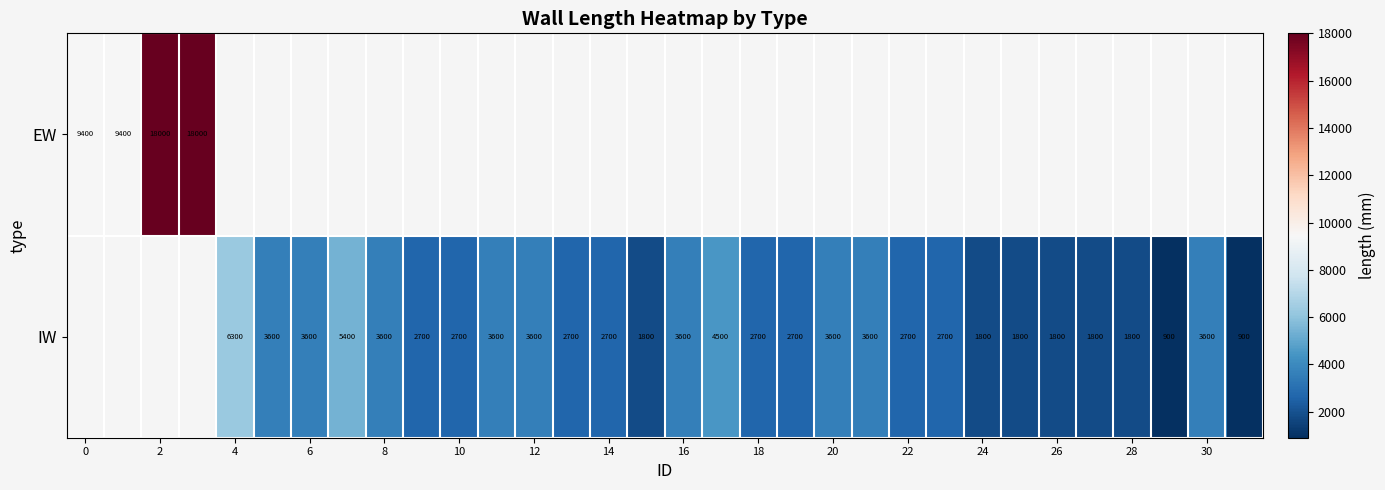

True or false: IW has a value of 4853 at 22.

False